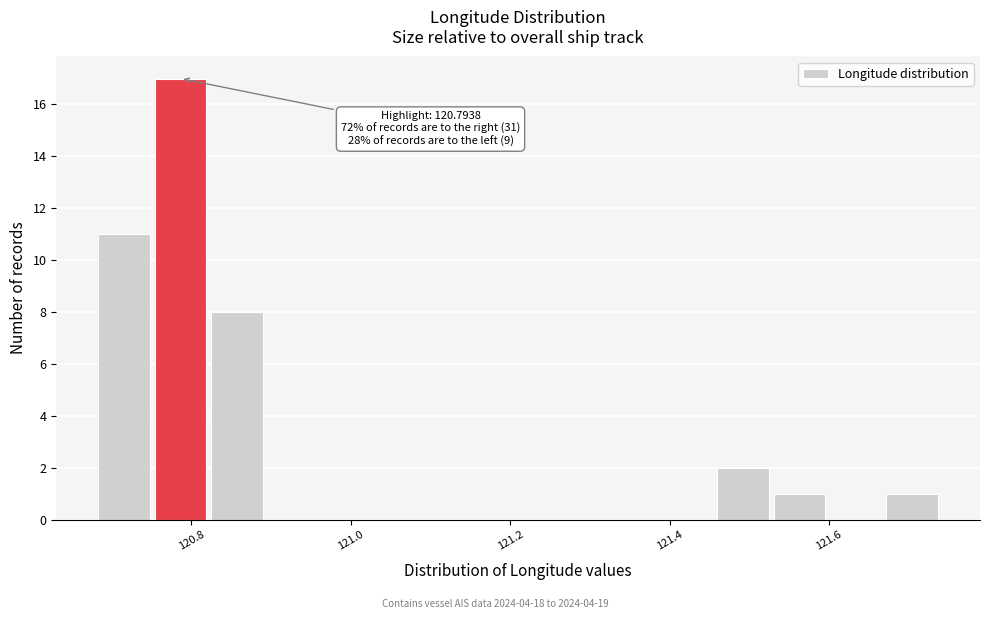

Around what value on the x-axis is the tallest bar? Give the approximate position of its centre, as read against the axis.

120.78